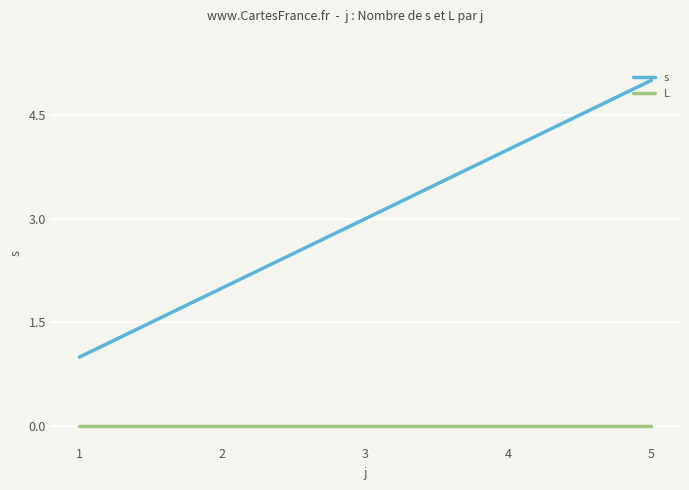

Does the chart display data point markers on the line(s)?

No